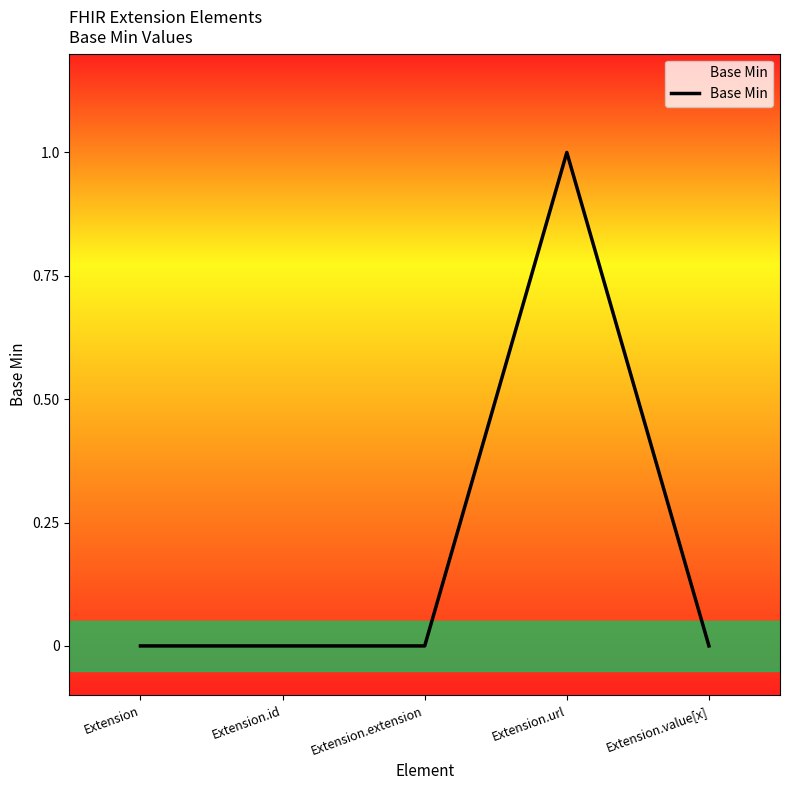

Reading left to right, what are all the values shown in this chart?

0	0	0	1	0